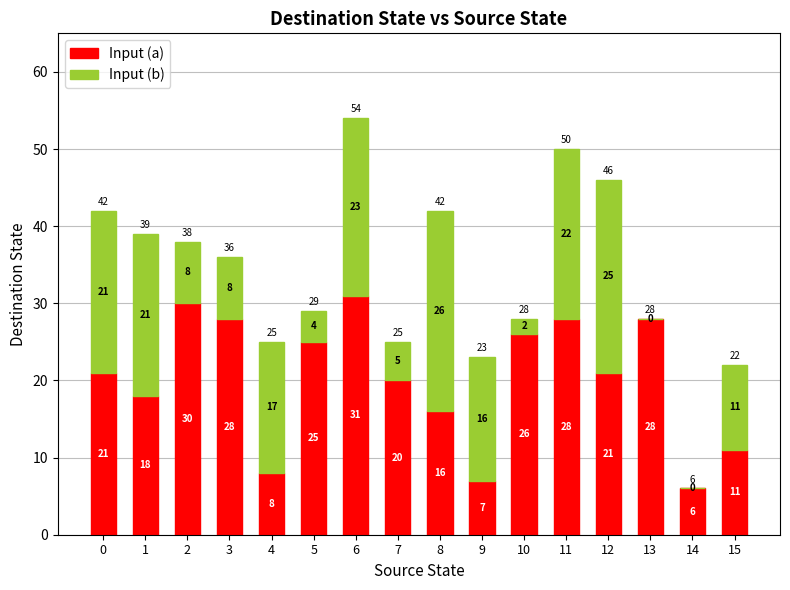

At which category is the sum across all series the highest?

6